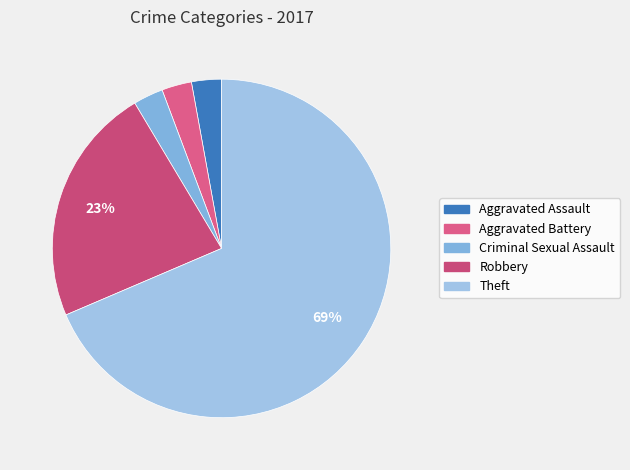

How many slices are in this pie chart?

5